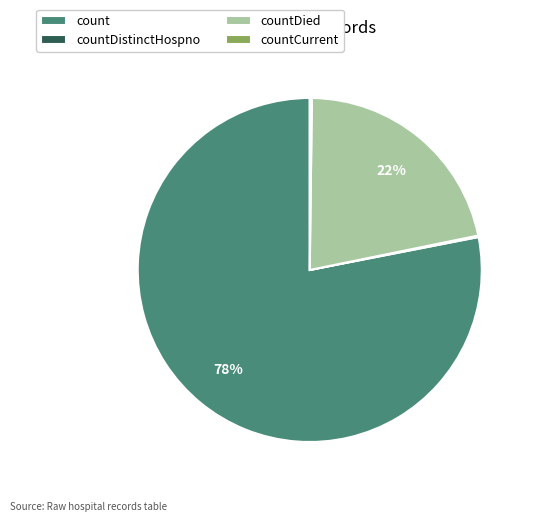

To the nearest percent, what is the combined percentage of countDied and count?

100%